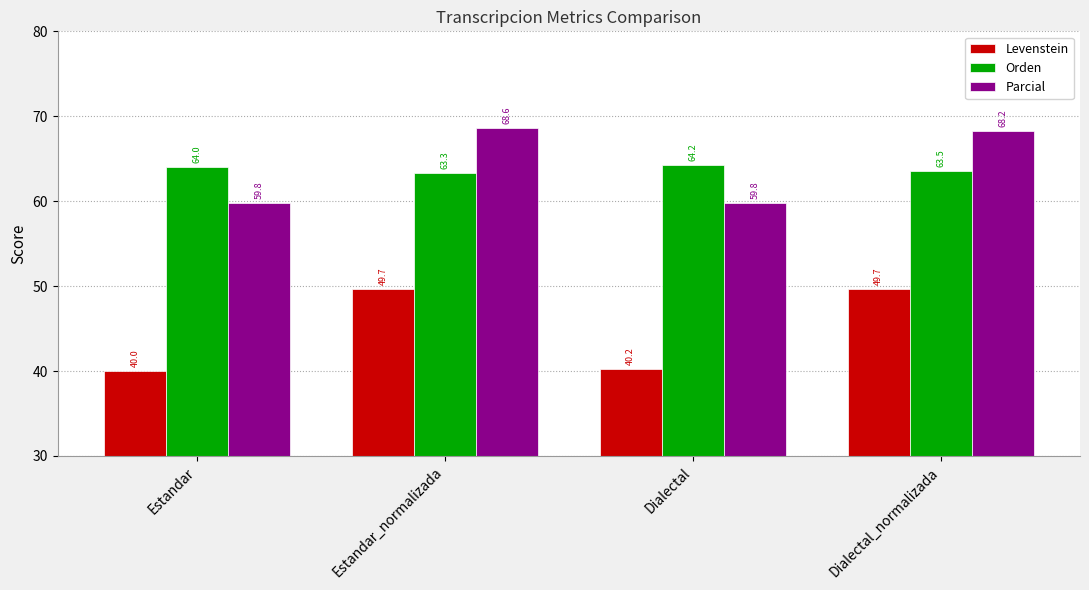

How many bars are there in each group?

3